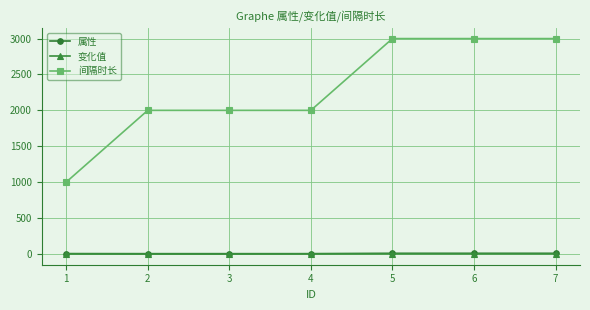

What is the difference between the 变化值 values at 4 and 1?

0.8